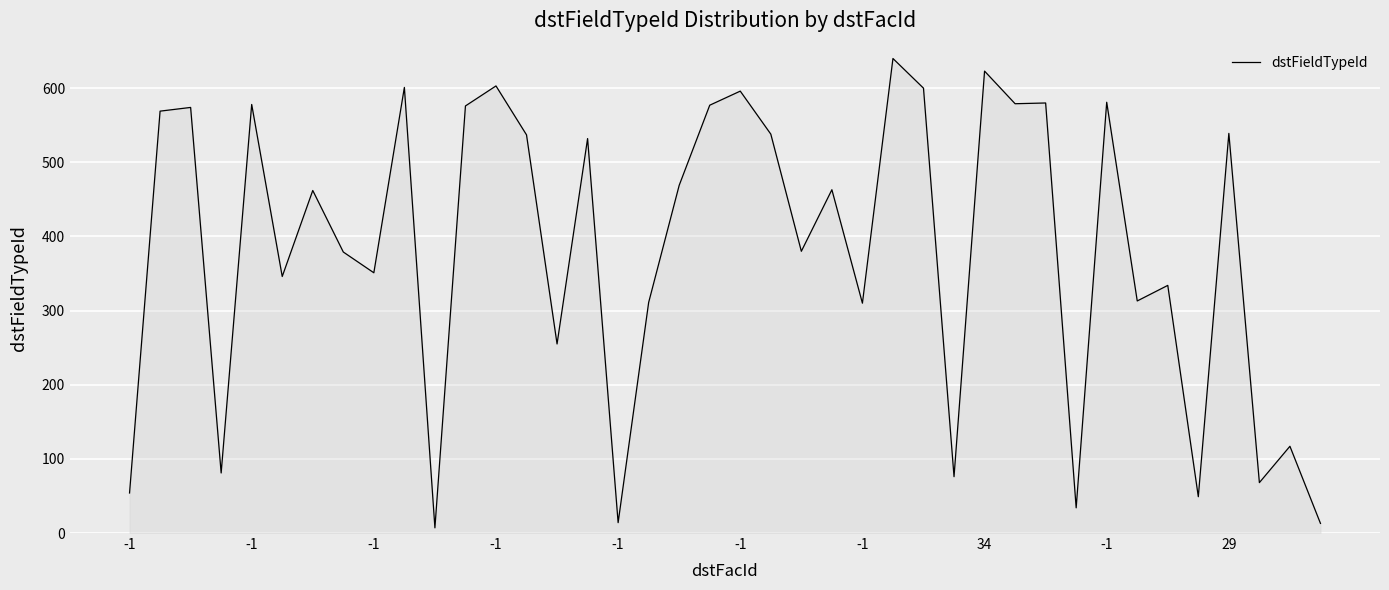

What is the greatest value displayed?

640